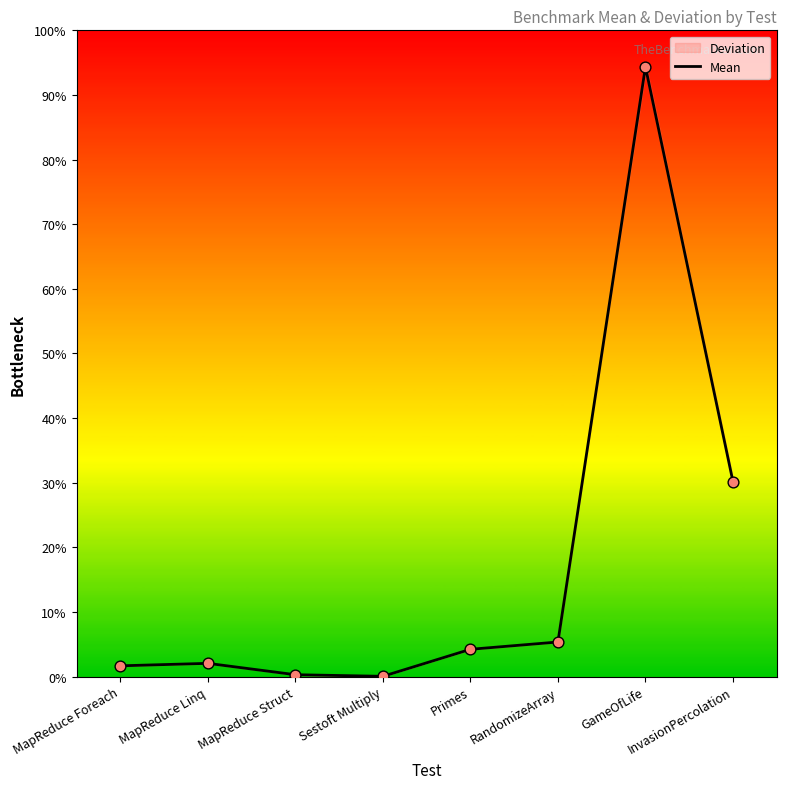

What is the change in value from Sestoft Multiply to Primes?

+4.2